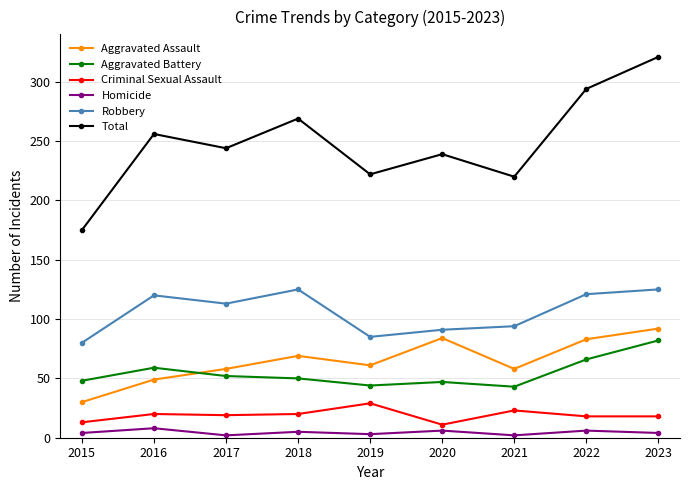

What is the sum of the Aggravated Assault values at 2021 and 2015?

88